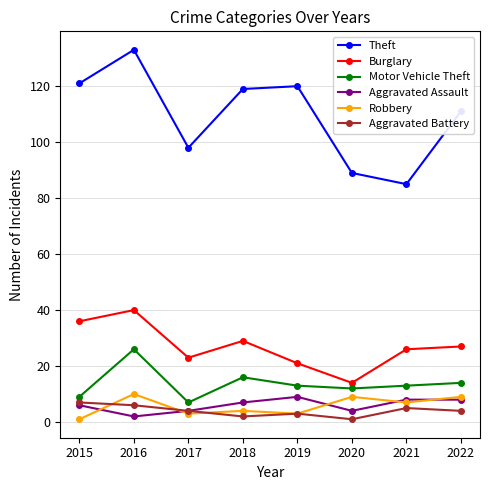

What are all the series names shown in the legend?

Theft, Burglary, Motor Vehicle Theft, Aggravated Assault, Robbery, Aggravated Battery